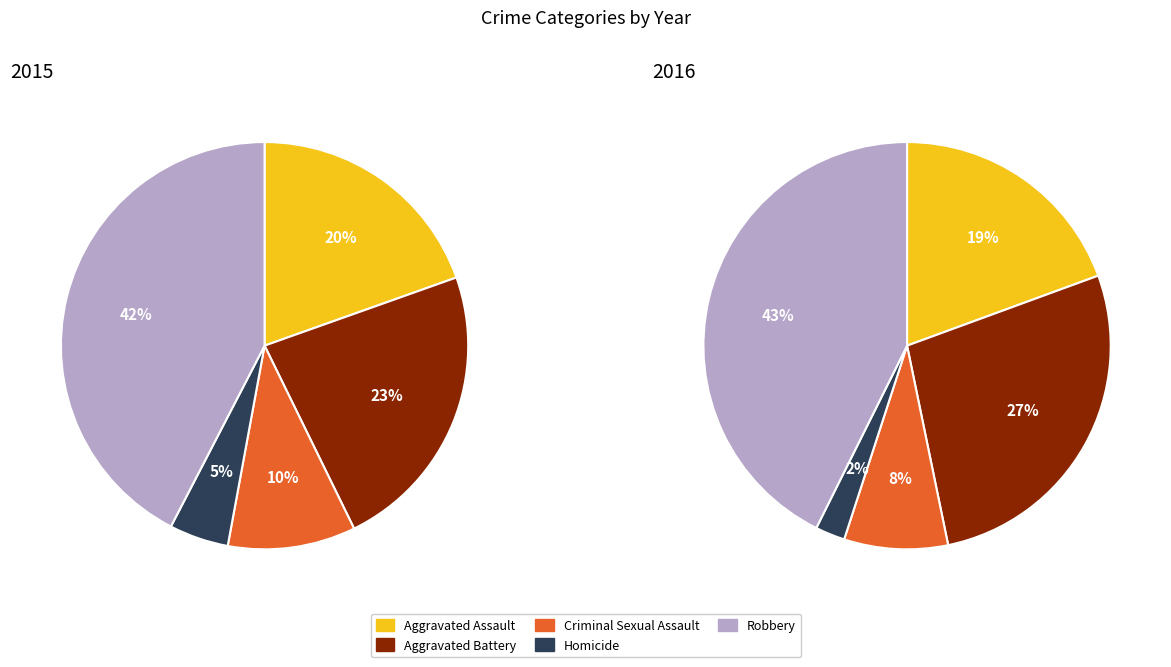

Which slice is the largest?

Robbery